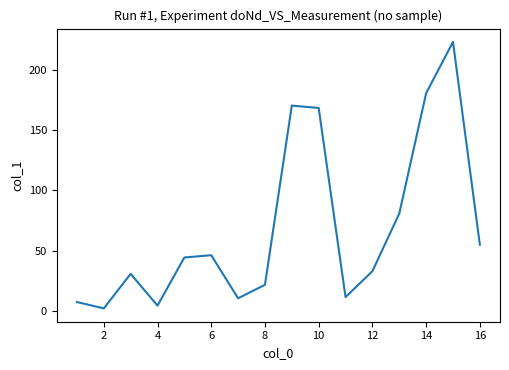

What is the greatest value displayed?

223.4